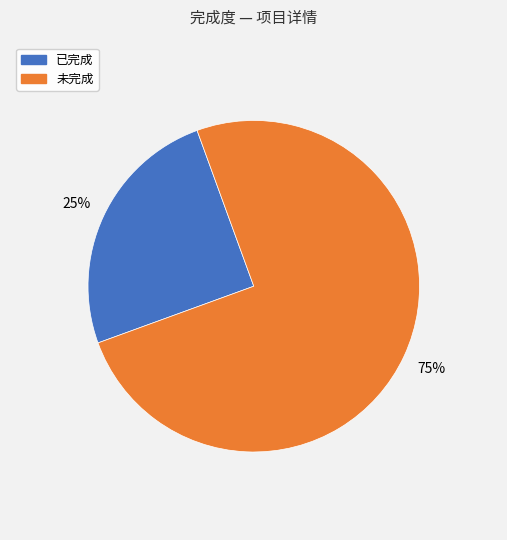

To the nearest percent, what is the average slice percentage?

50%